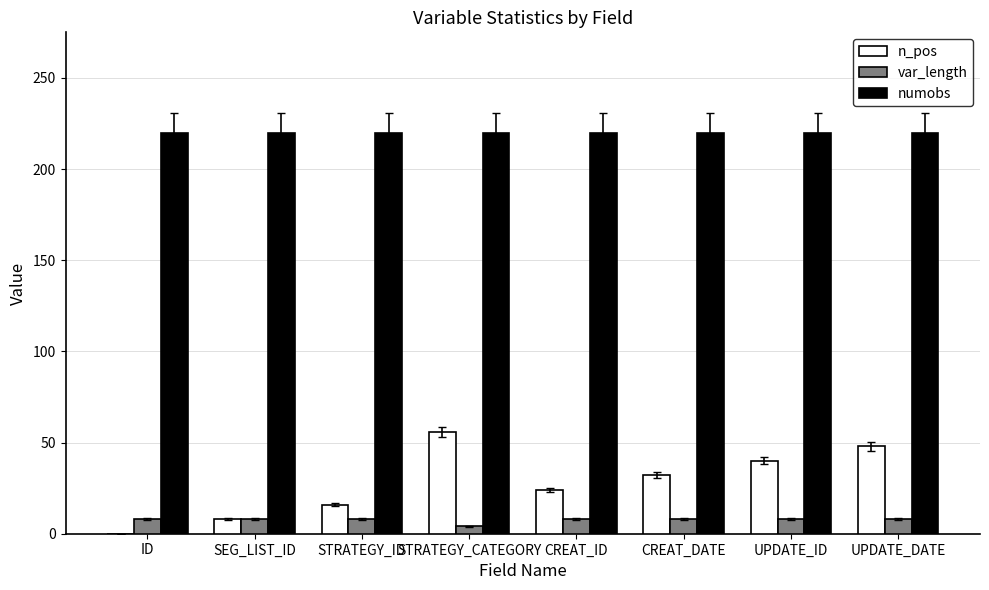

Is the value of numobs at CREAT_DATE greater than the value of n_pos at UPDATE_ID?

Yes